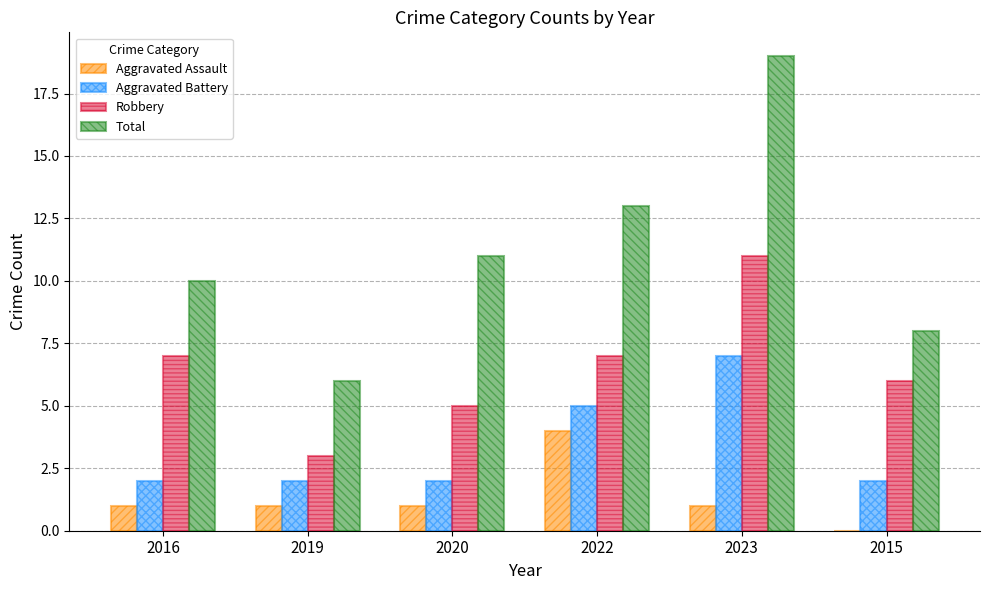

True or false: Total has a value of 15 at 2016.

False